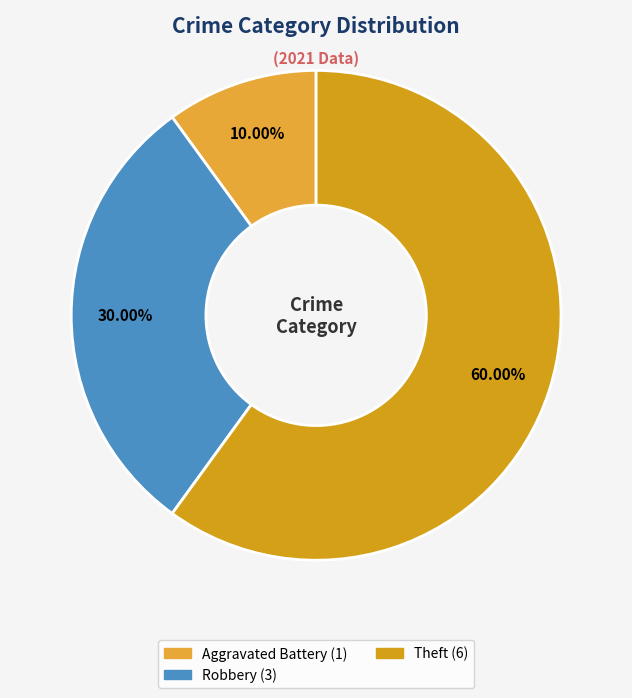

Count the number of slices in the pie.

3